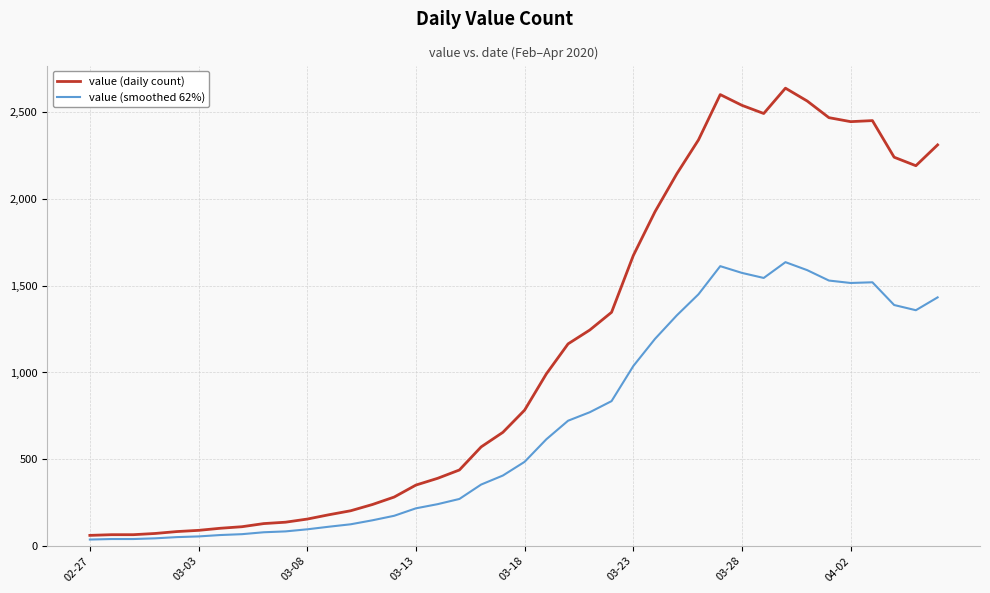

At how many categories does at least one series exceed 1257?

16